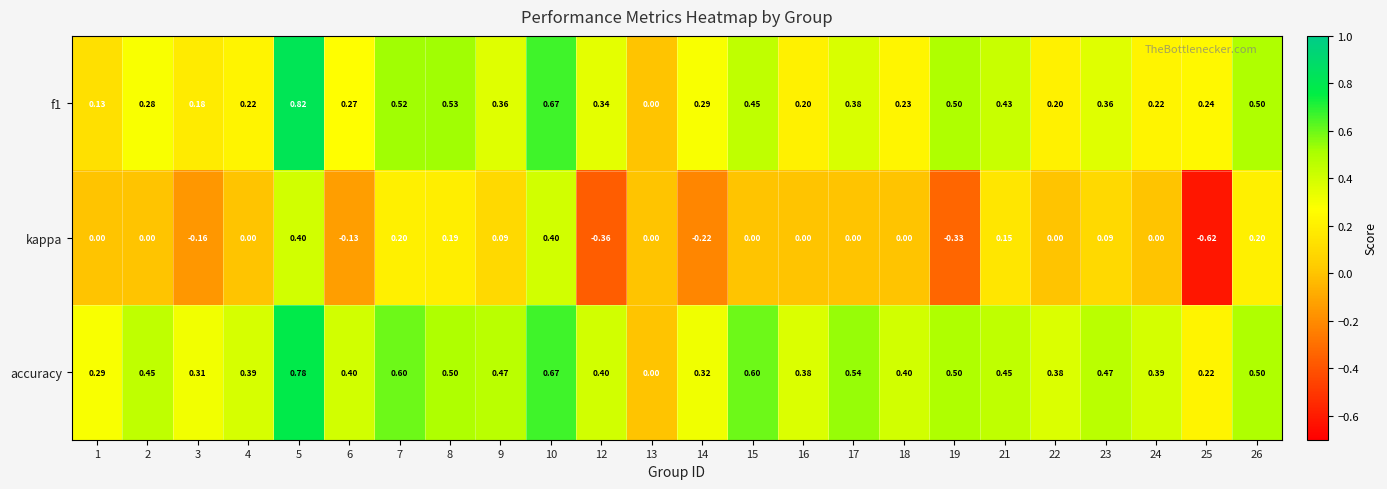

Which series has the largest total across all categories?

accuracy